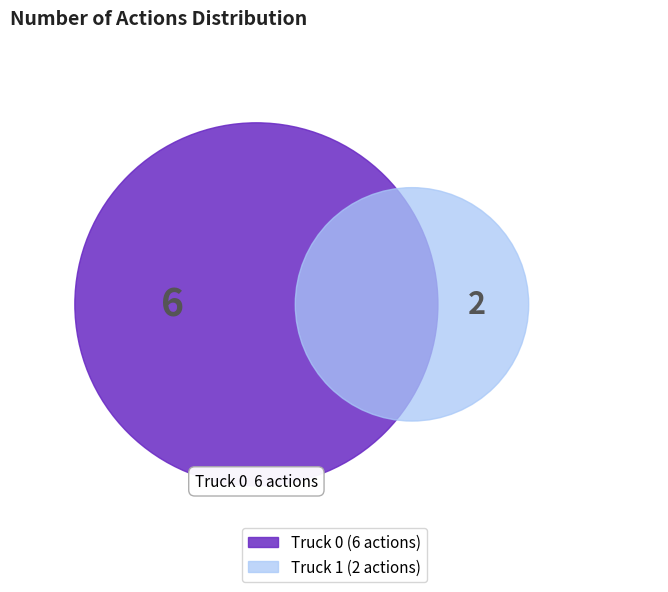

Rank the categories by value from lowest to highest.

Truck 1, Truck 0